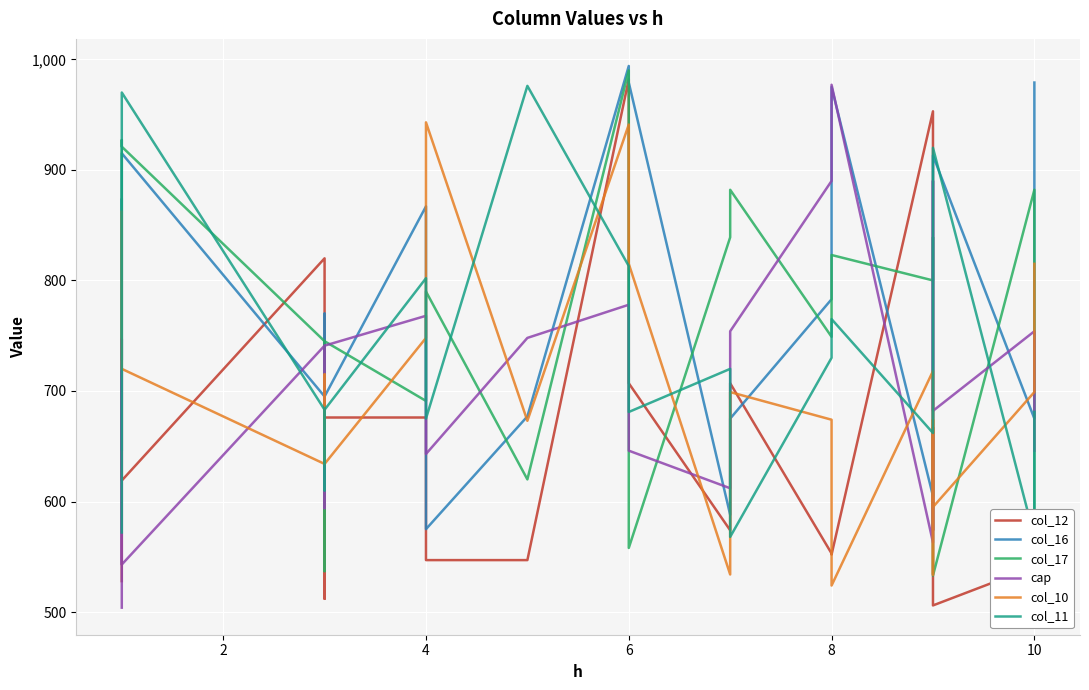

What is the difference between the maximum and minimum values in the col_10 series?

419